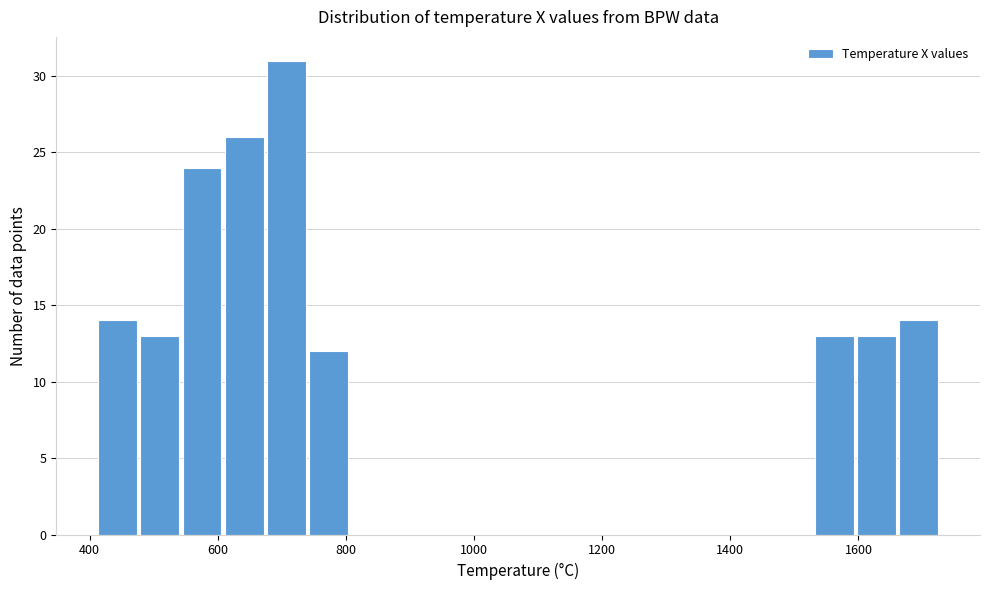

Around what value on the x-axis is the tallest bar? Give the approximate position of its centre, as read against the axis.

700